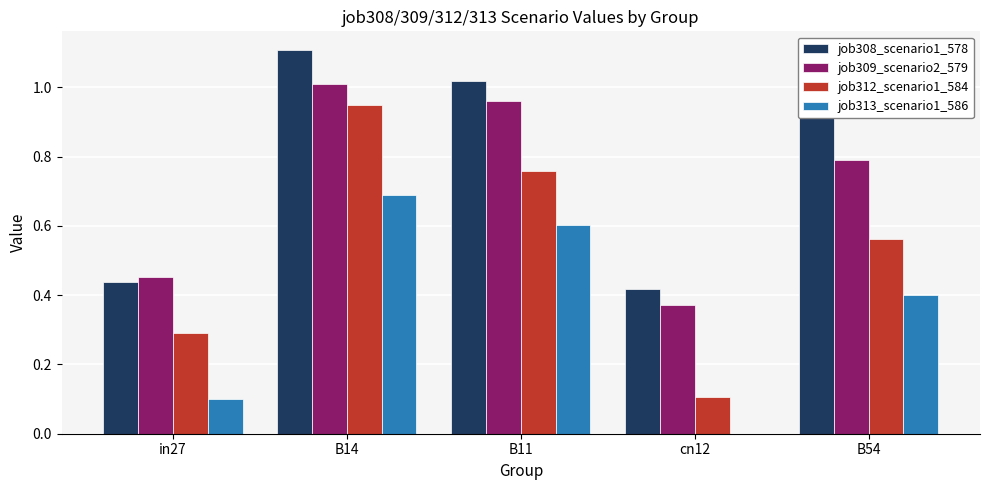

At which category is the sum across all series the highest?

B14